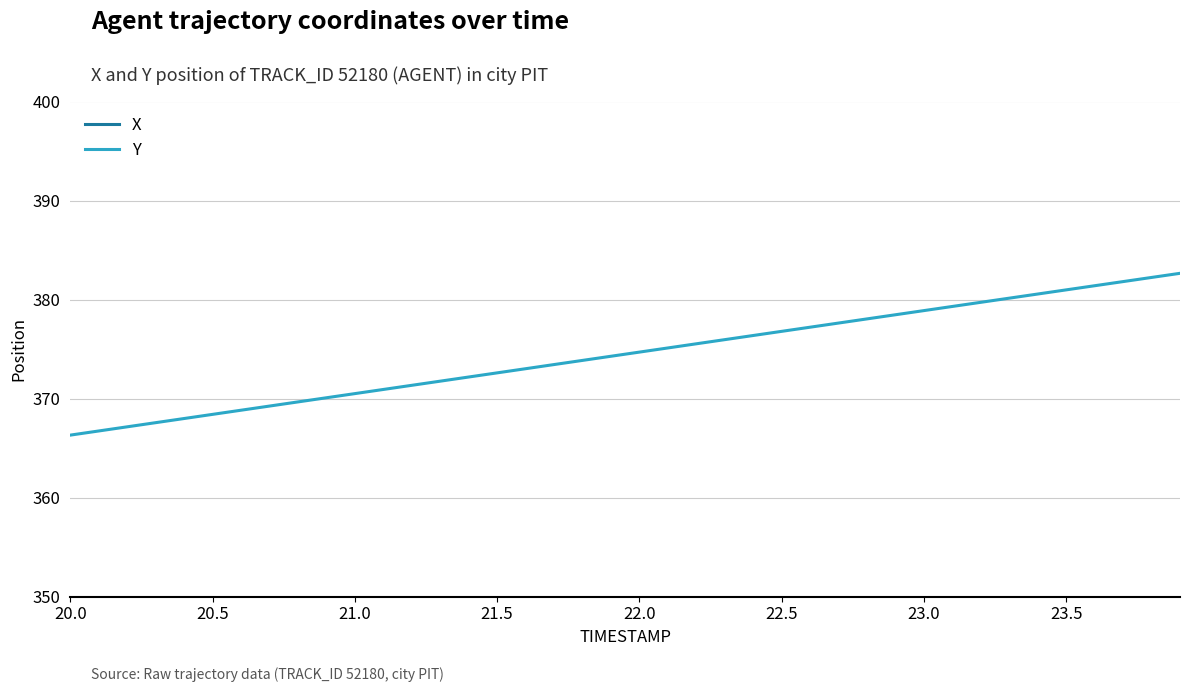

How many values in the Y series exceed 374?

21